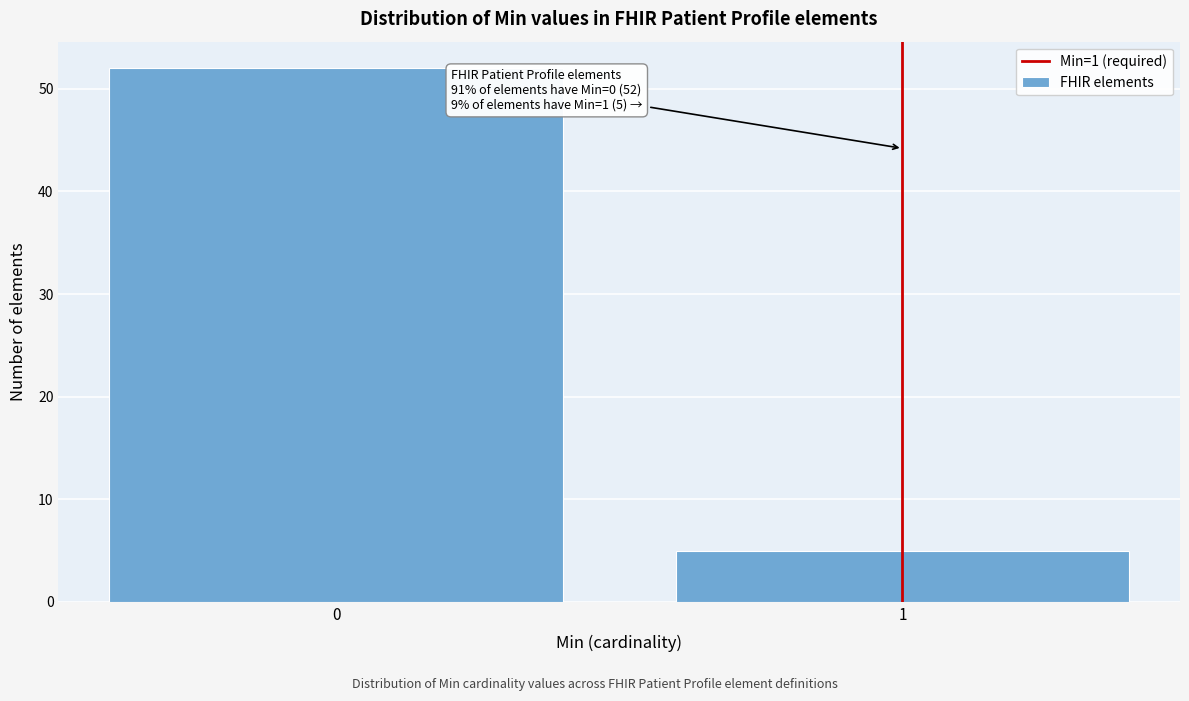

Reading left to right, transcribe all the data shown in this chart.

52	5